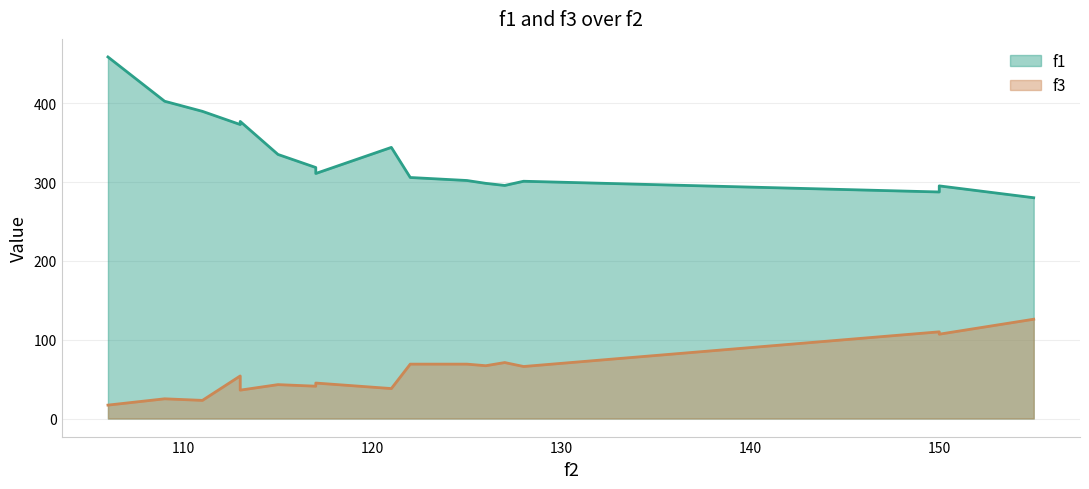

What is the lowest value of the f1 series?

280.2